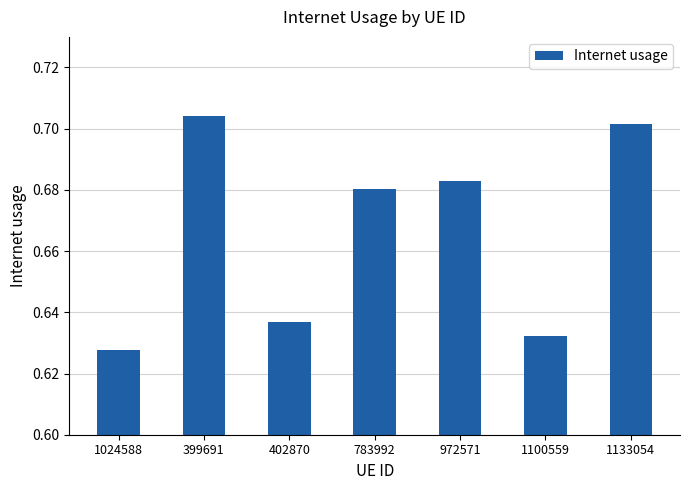

Count the values in the range 0 to 1.

7